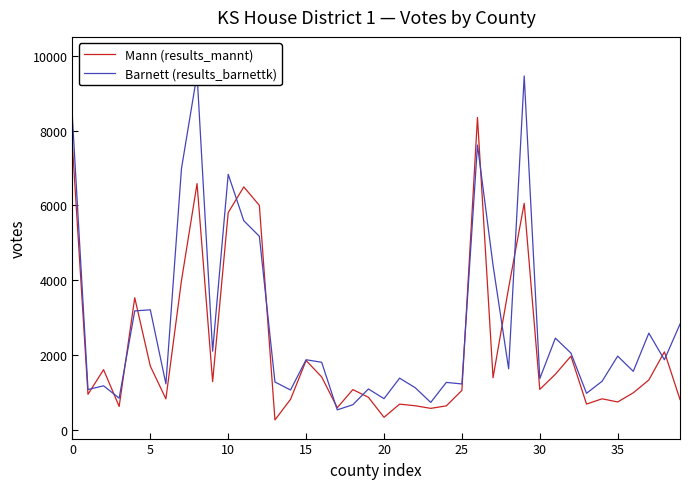

At which label does Barnett (results_barnettk) reach its minimum?

17